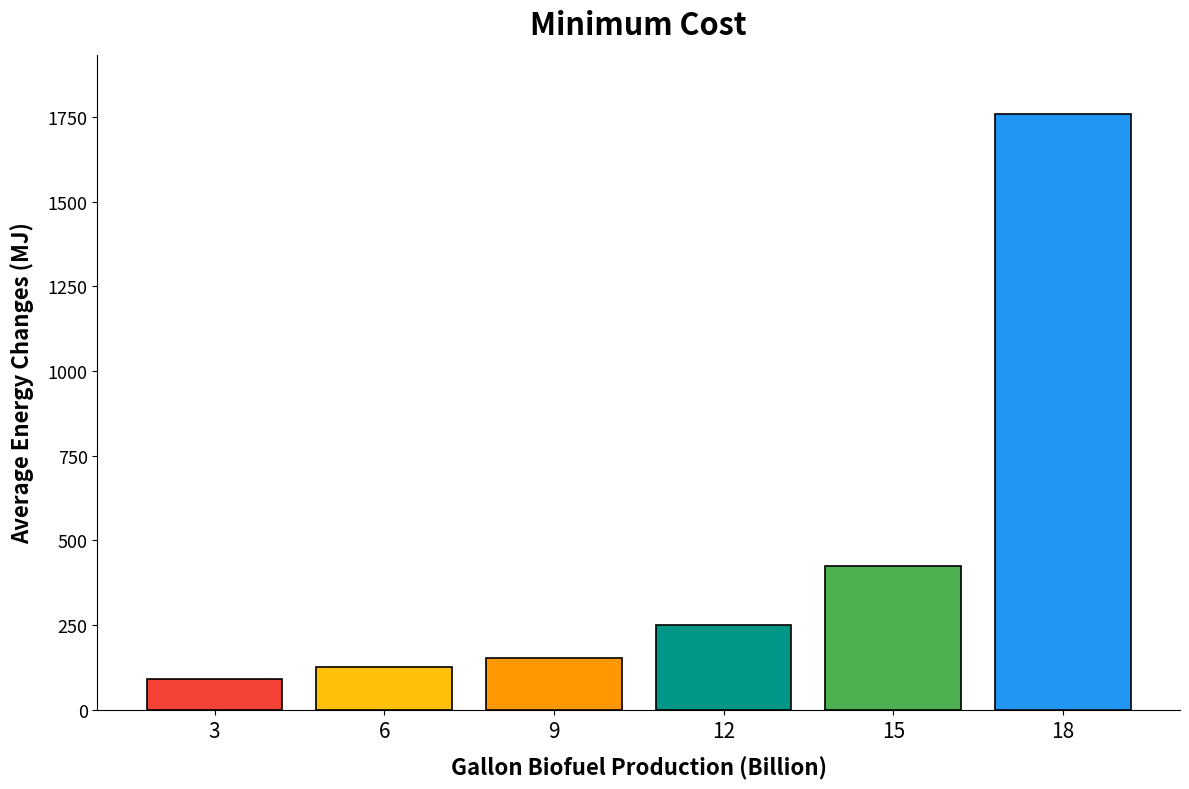

What is the maximum value shown in the chart?

1757